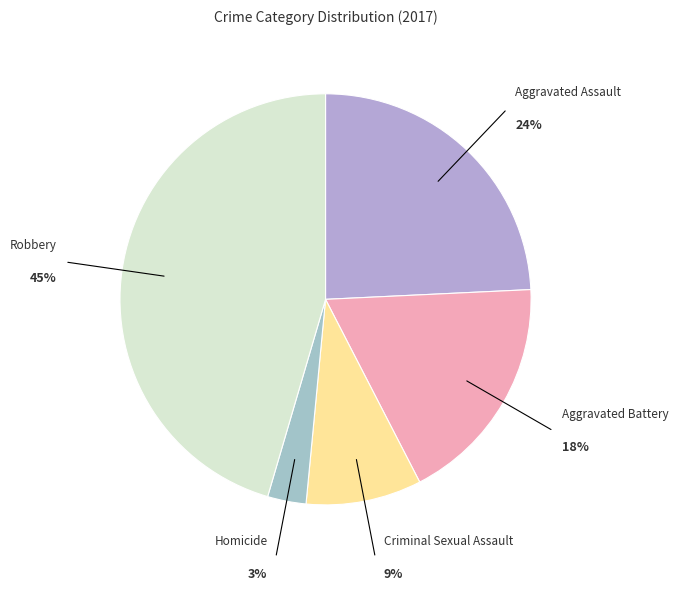

Is there a majority slice in this chart?

No